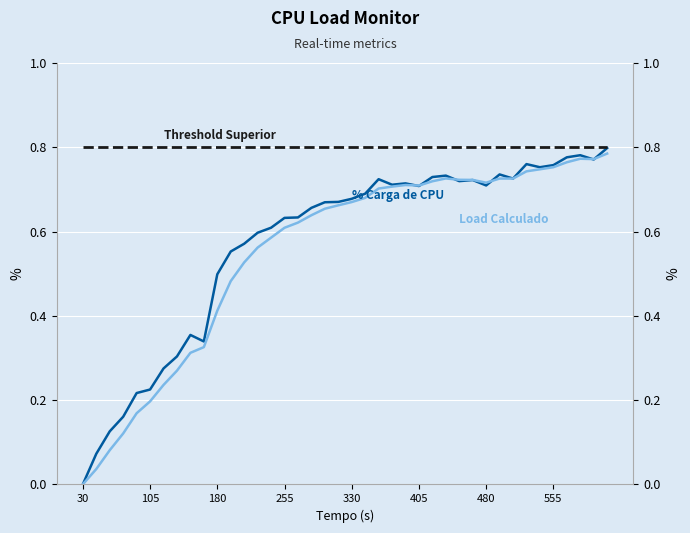

At which label is Load Calculado closest to 0?

30